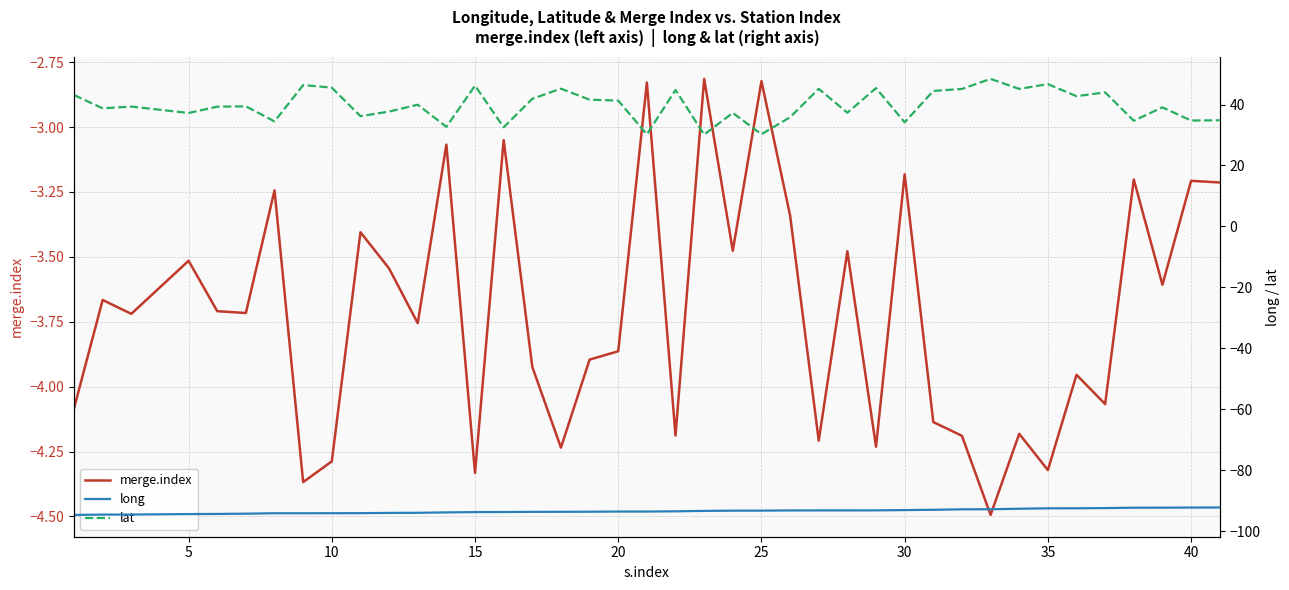

What is the greatest value displayed?

48.4